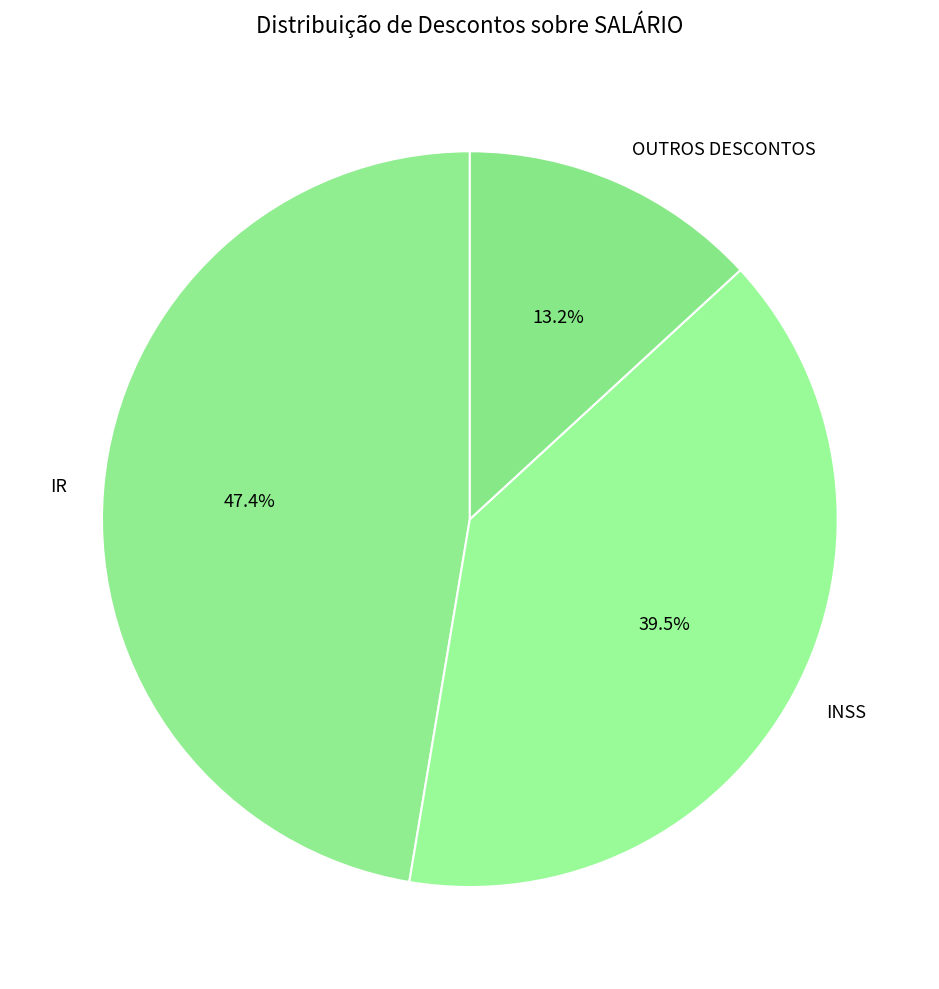

Is OUTROS DESCONTOS the majority of the pie?

No